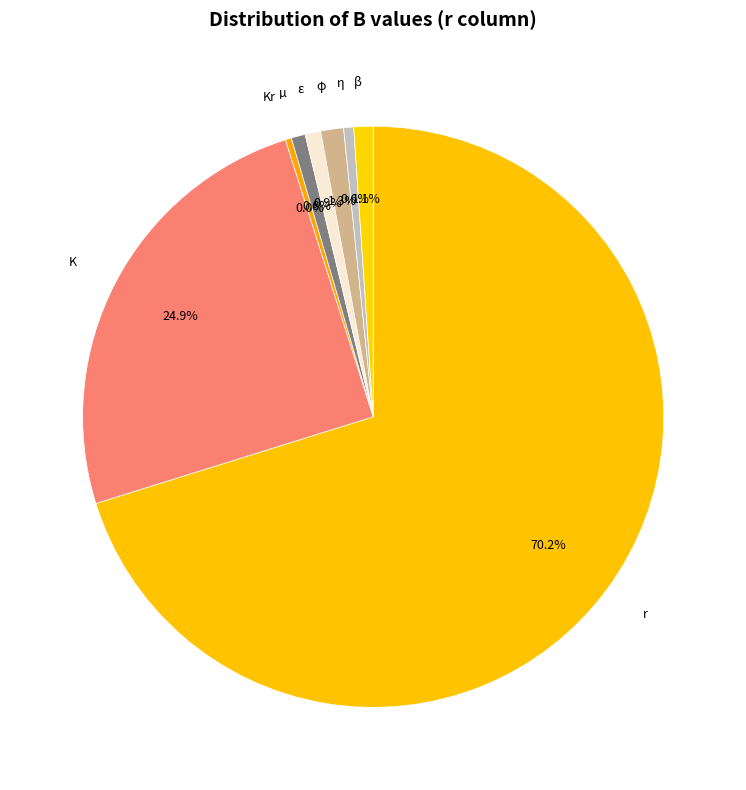

What percentage is the ε slice, to the nearest percent?

1%